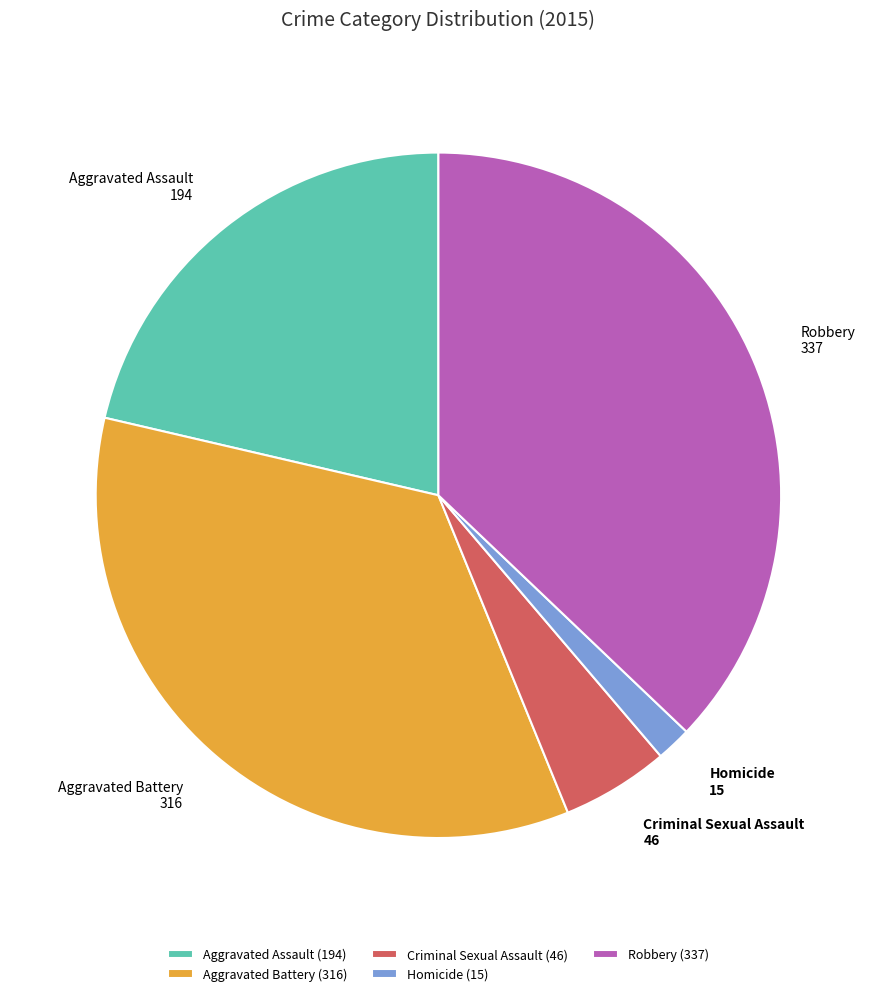

Approximately how many times larger is the value at Criminal Sexual Assault compared to Aggravated Battery?

0.1